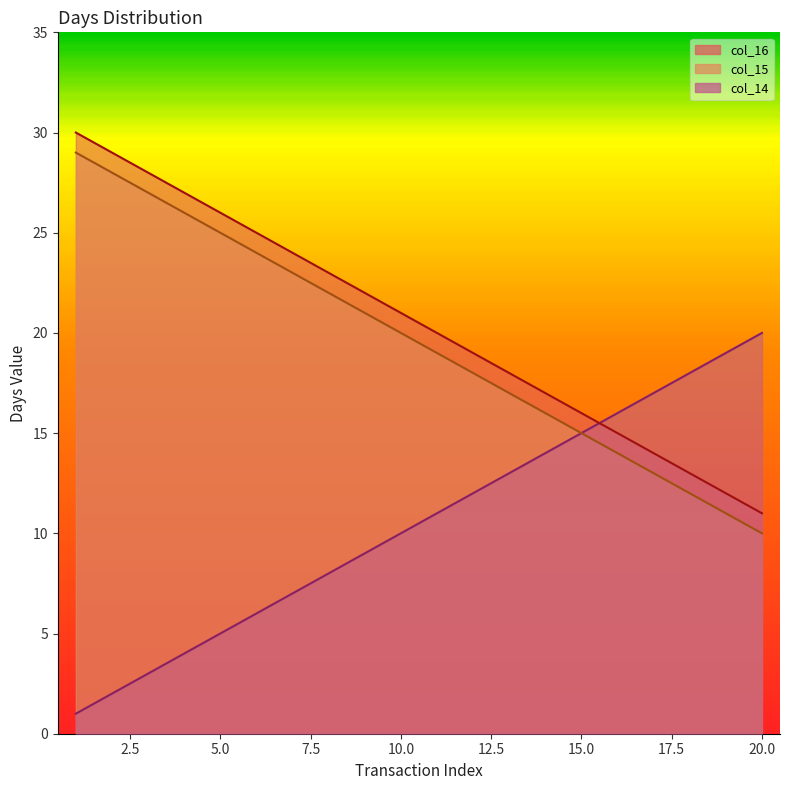

What is the greatest value displayed?

30